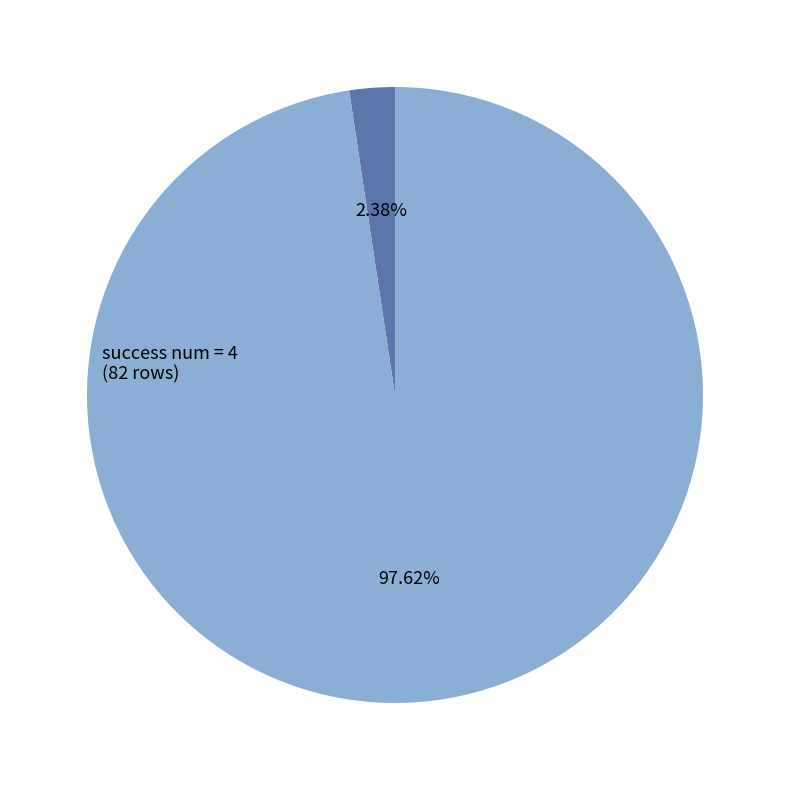

Count the number of slices in the pie.

2